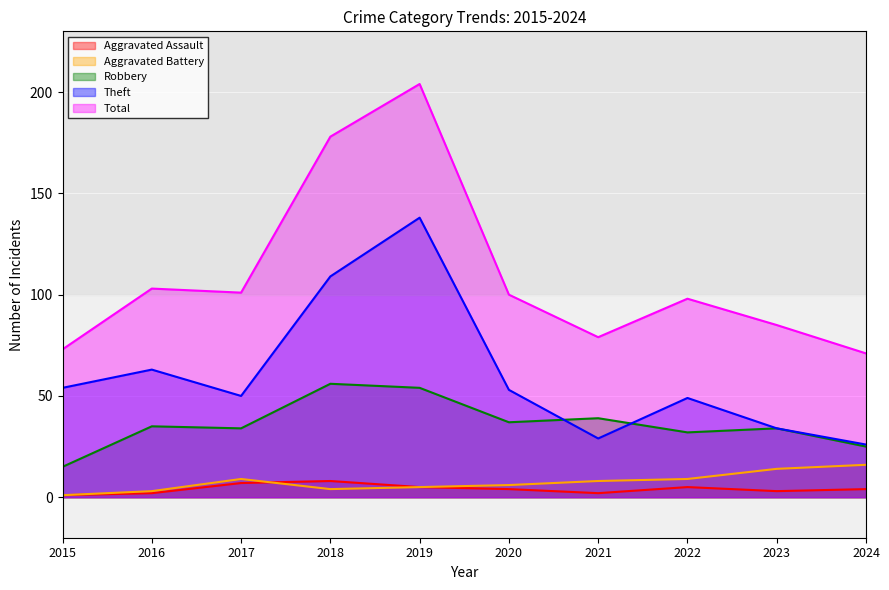

How many interior local peaks does the Theft series have?

3